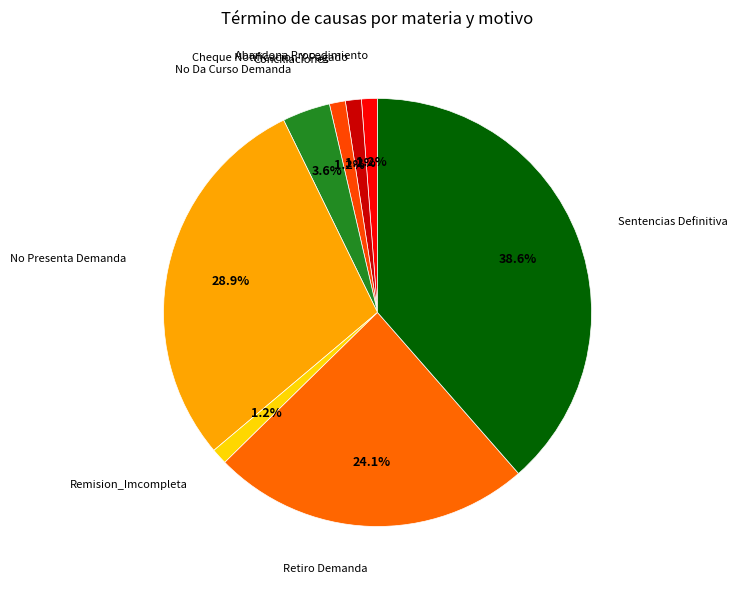

Which slice is the smallest?

Abandona Procedimiento